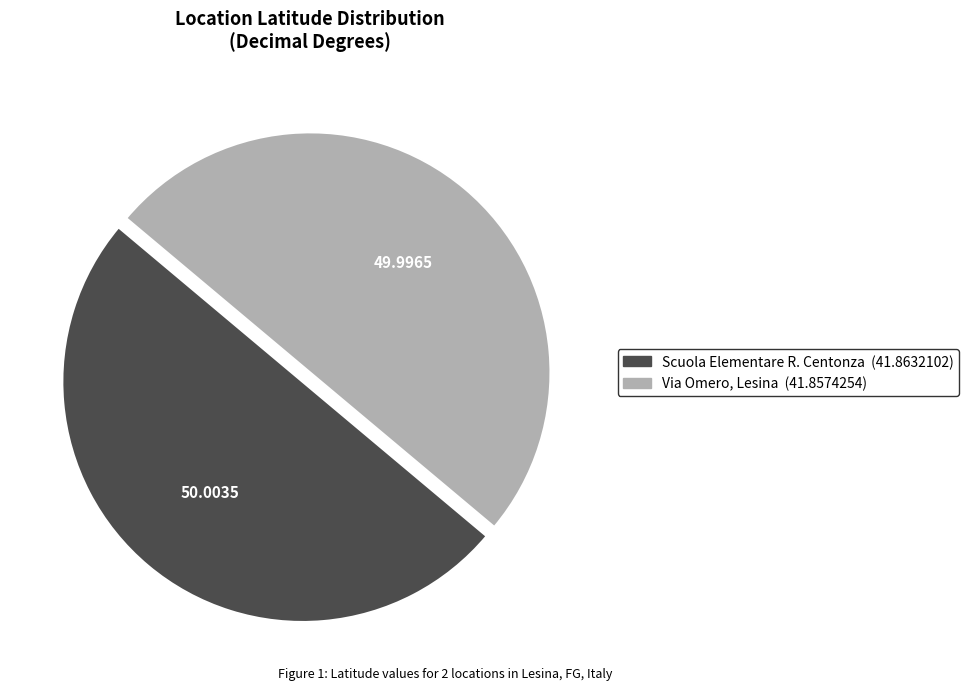

Is it true that Scuola Elementare R. Centonza is 37% of the pie?

False